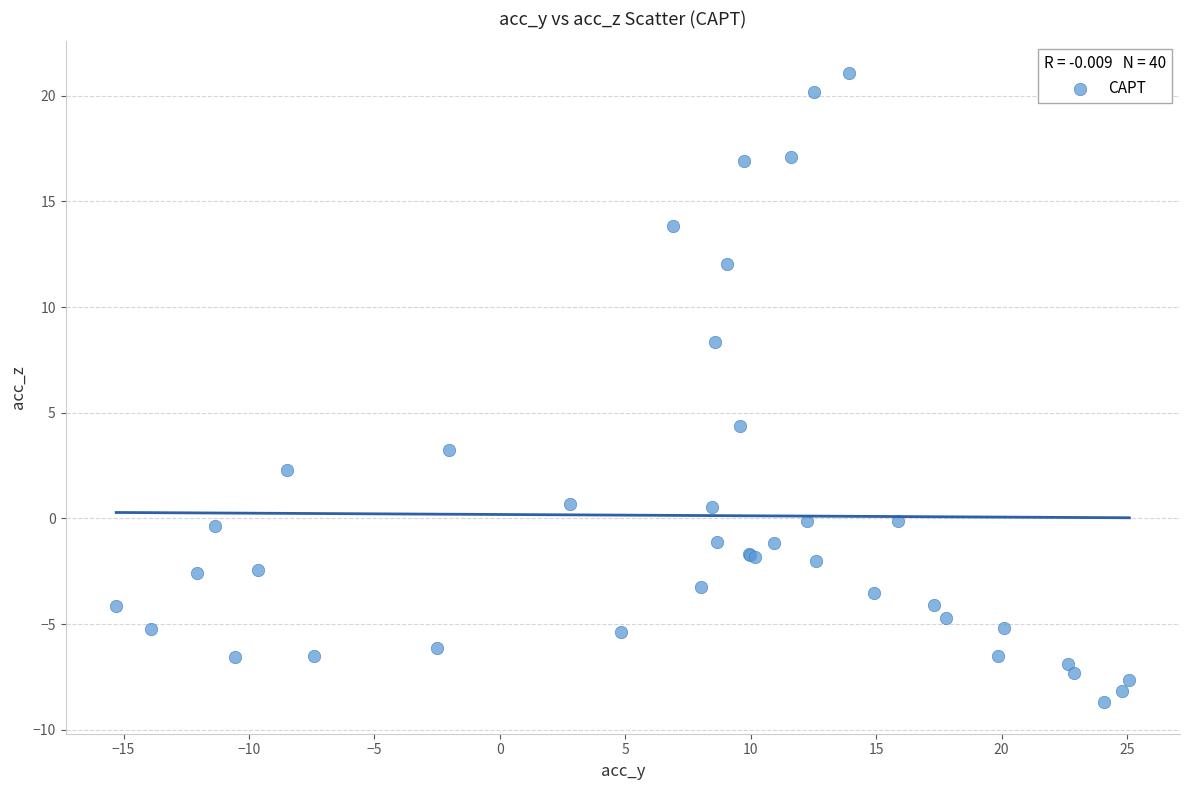

What Y value in the scatter plot is closest to 6?

4.4